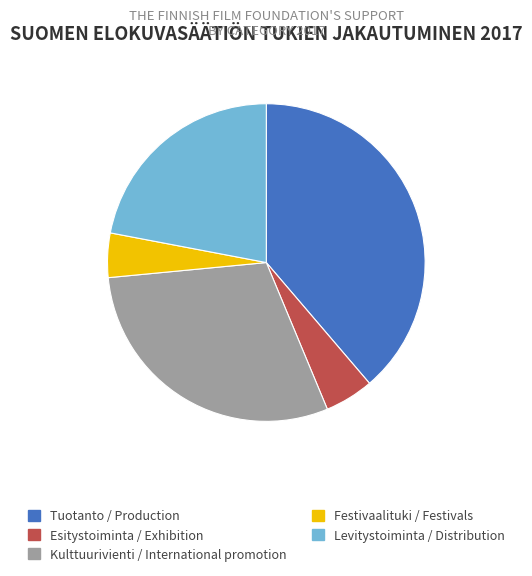

Between Tuotanto / Production and Esitystoiminta / Exhibition, which is larger?

Tuotanto / Production